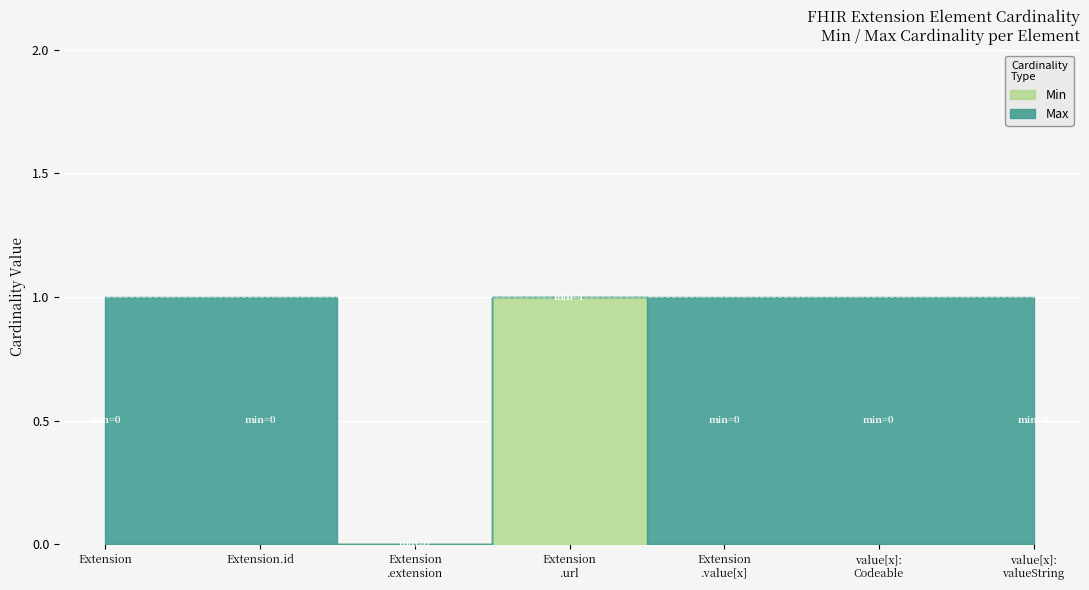

List the series in order of their peak value, highest first.

Min, Max